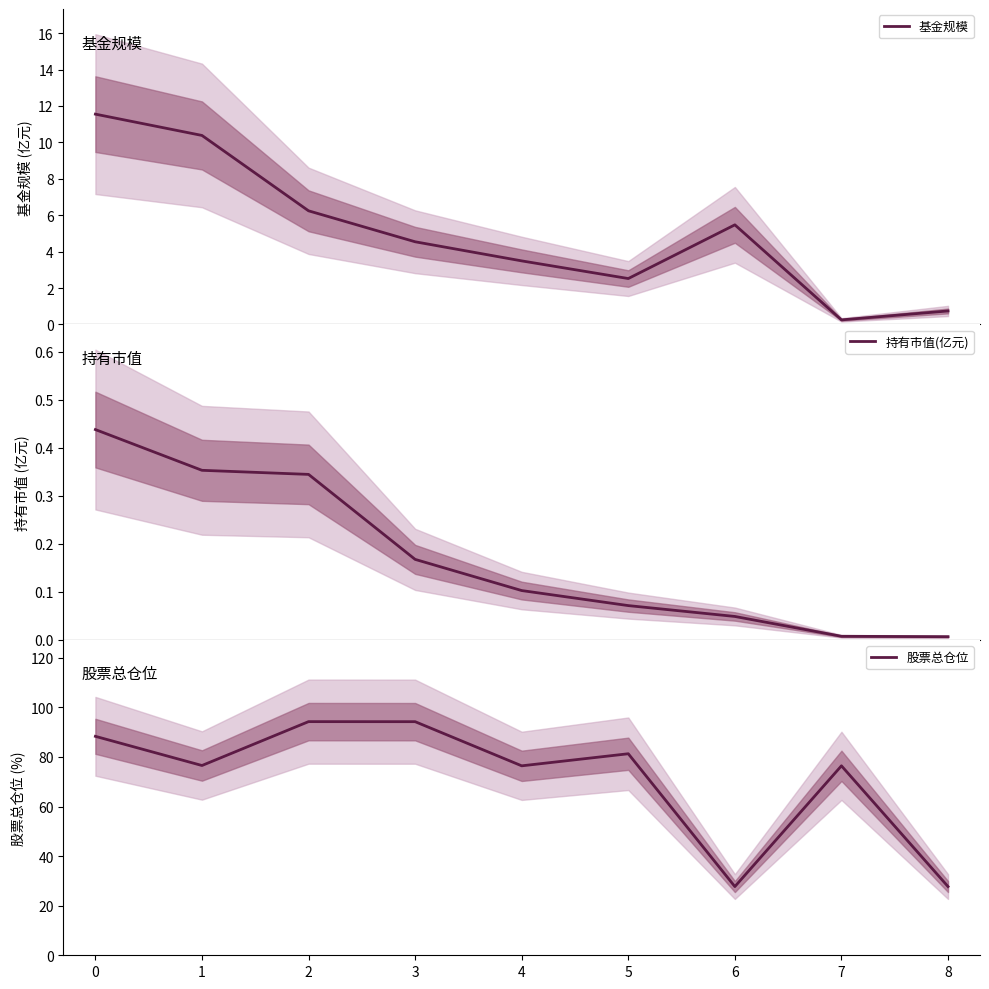

How many values in the 股票总仓位 series are below 76?

2